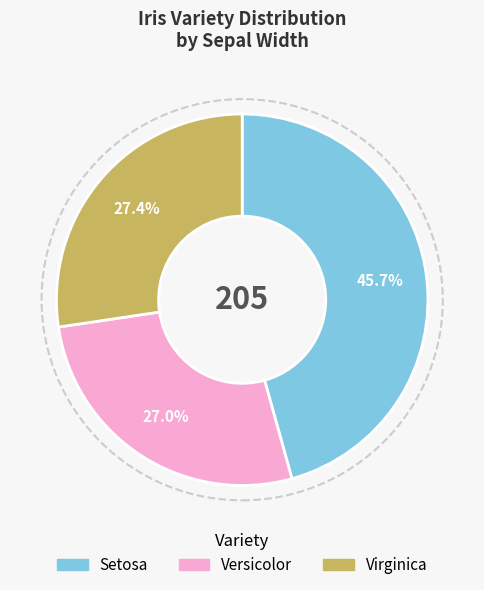

Does Virginica represent more than half of the total?

No